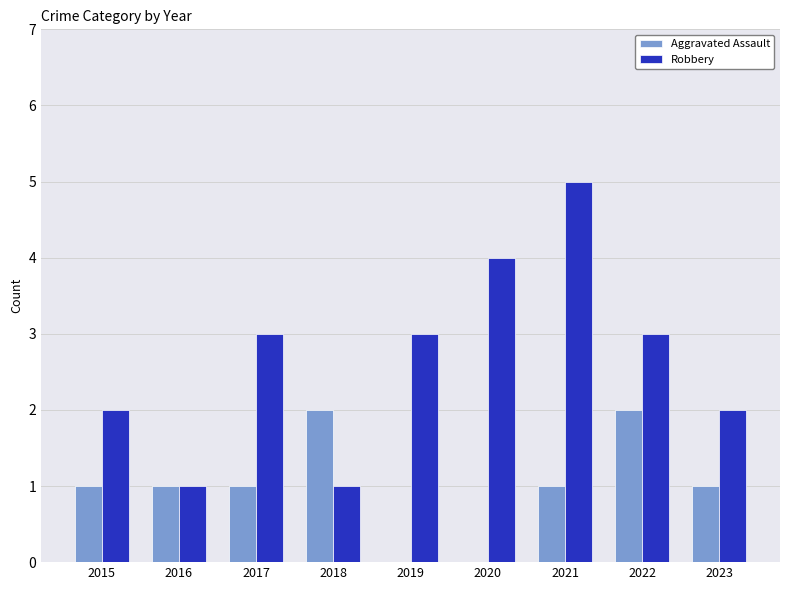

What is the highest value of the Robbery series?

5